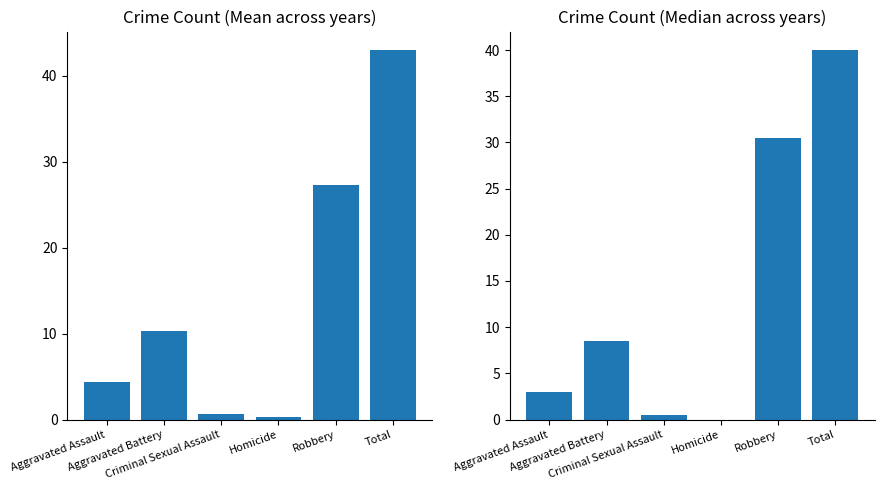

Reading left to right, extract all data points from this chart.

Mean Count: Aggravated Assault=4.3	Aggravated Battery=10.3	Criminal Sexual Assault=0.7	Homicide=0.3	Robbery=27.3	Total=43.0
Median Count: Aggravated Assault=3.0	Aggravated Battery=8.5	Criminal Sexual Assault=0.5	Homicide=0.0	Robbery=30.5	Total=40.0